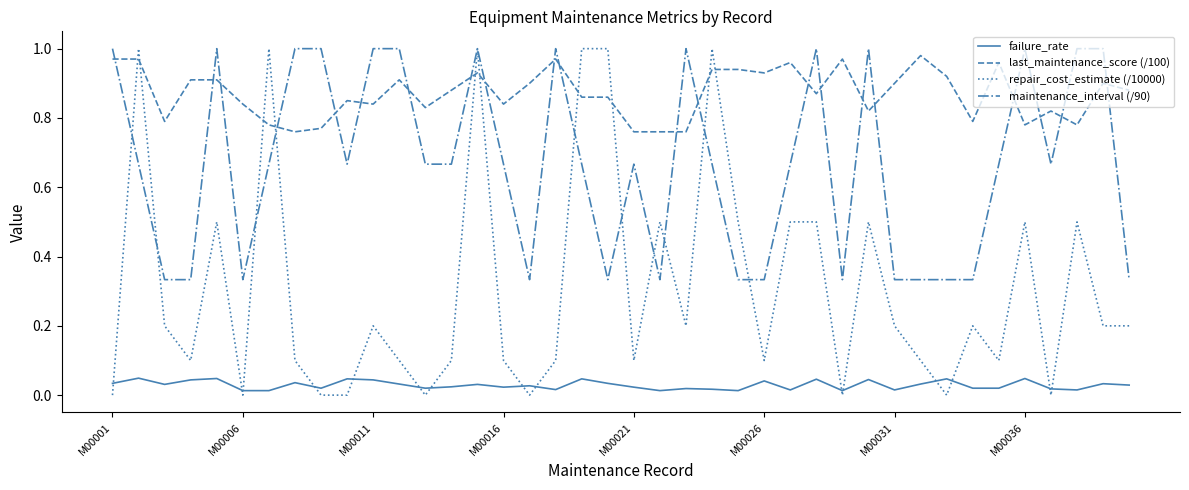

Which series has the widest spread of values?

repair_cost_estimate (/10000)